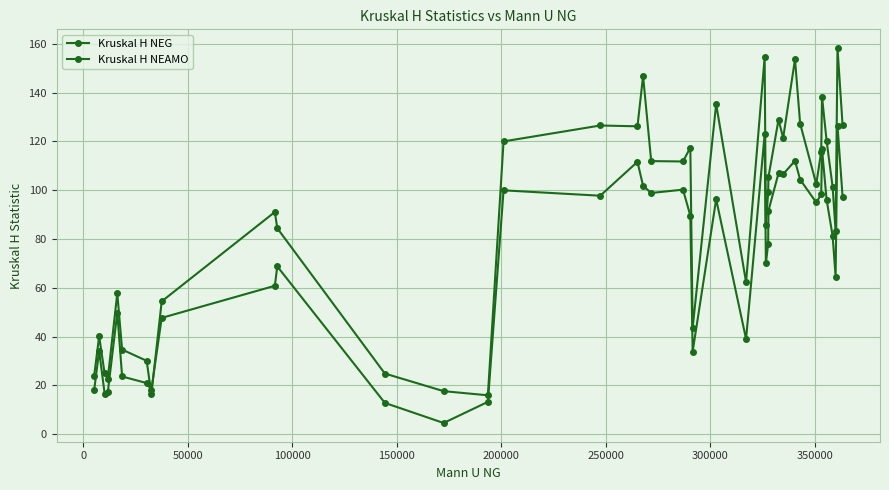

What is the difference between the second highest and second lowest values in the Kruskal H NEAMO series?

138.2